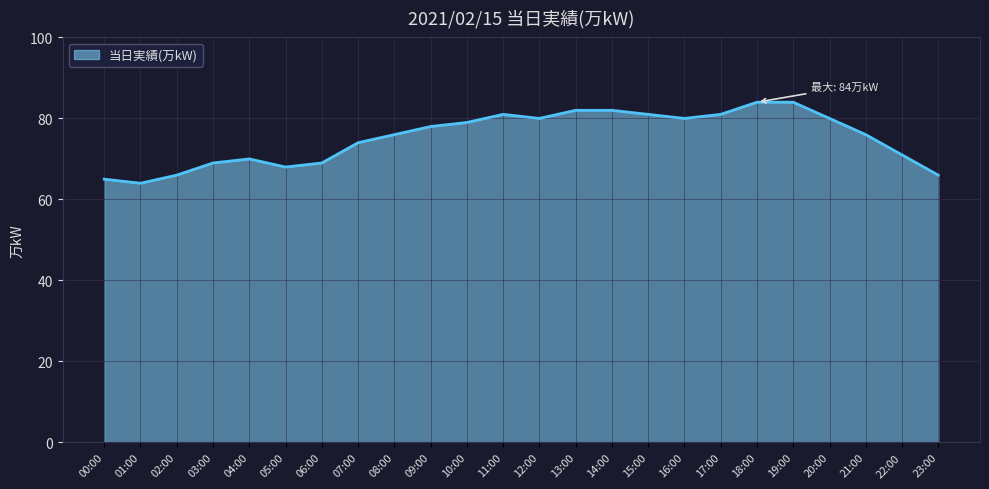

What position from the left is 12:00?

13